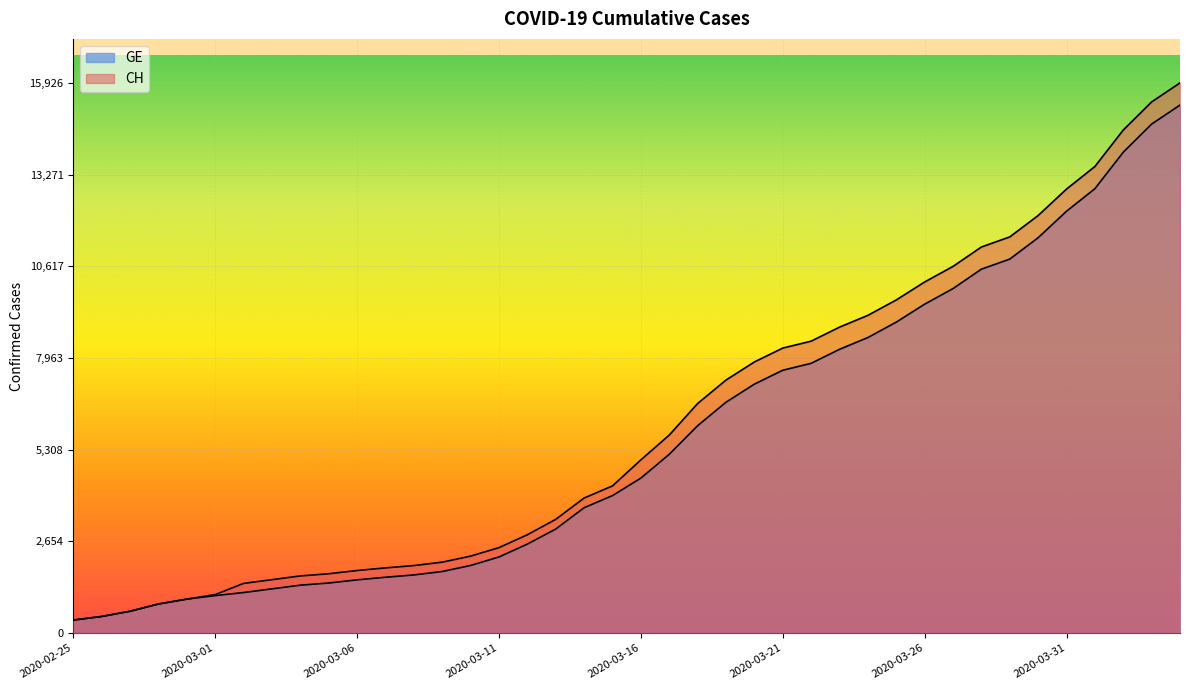

How many data points in CH are above 5012?

19